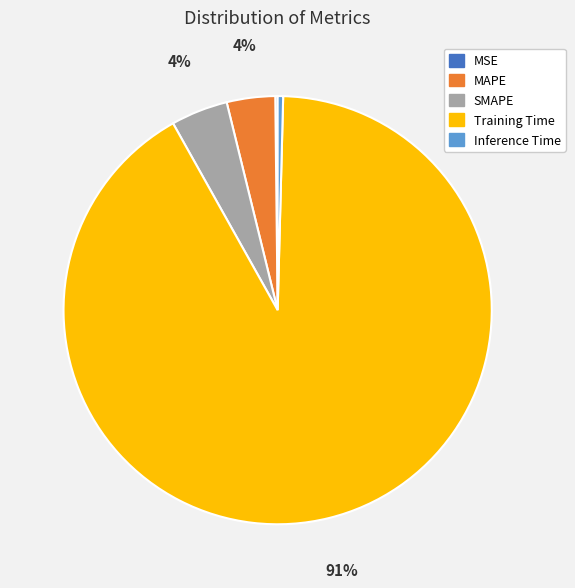

Which category has the biggest portion of the pie?

Training Time